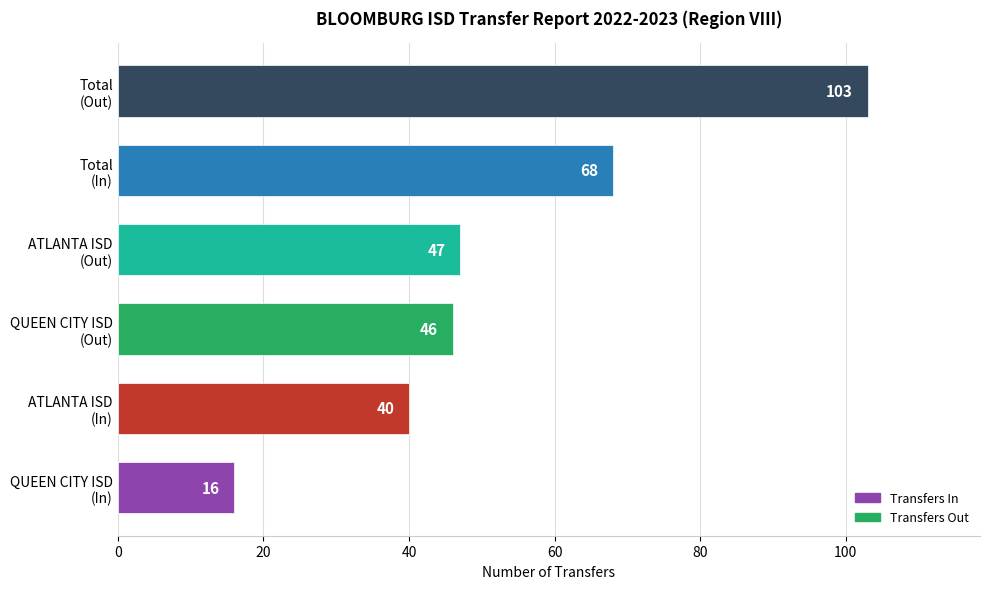

What is the sum of all values?

320